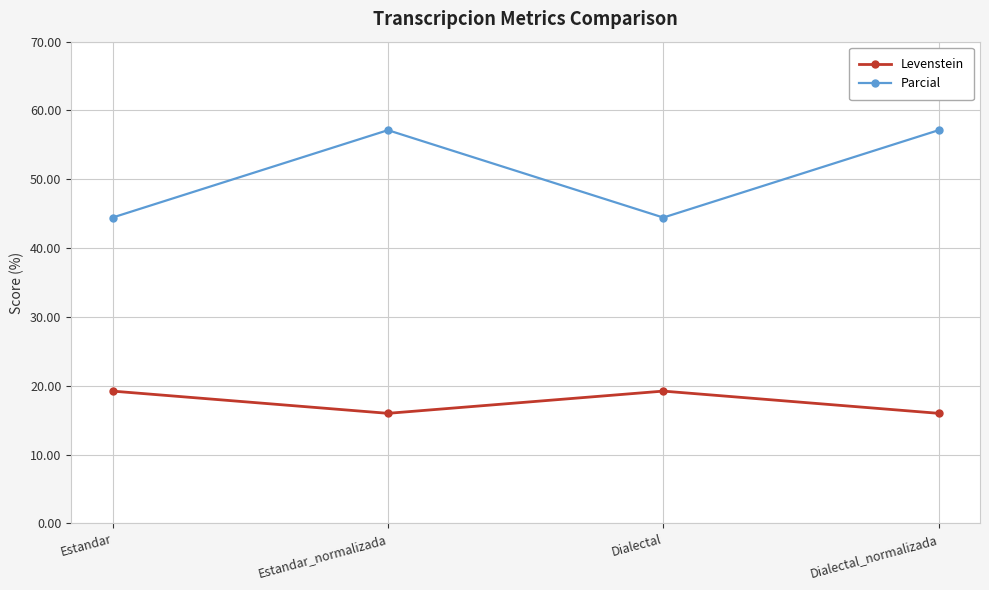

The Levenstein series shows 8.6 at Dialectal. True or false?

False